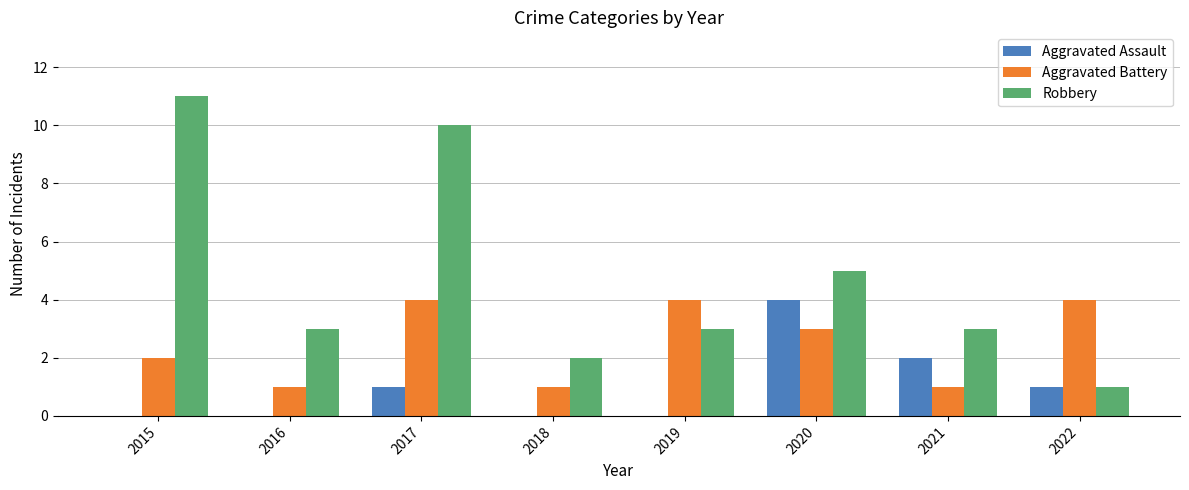

What is the sum of the Aggravated Assault values at 2022 and 2015?

1